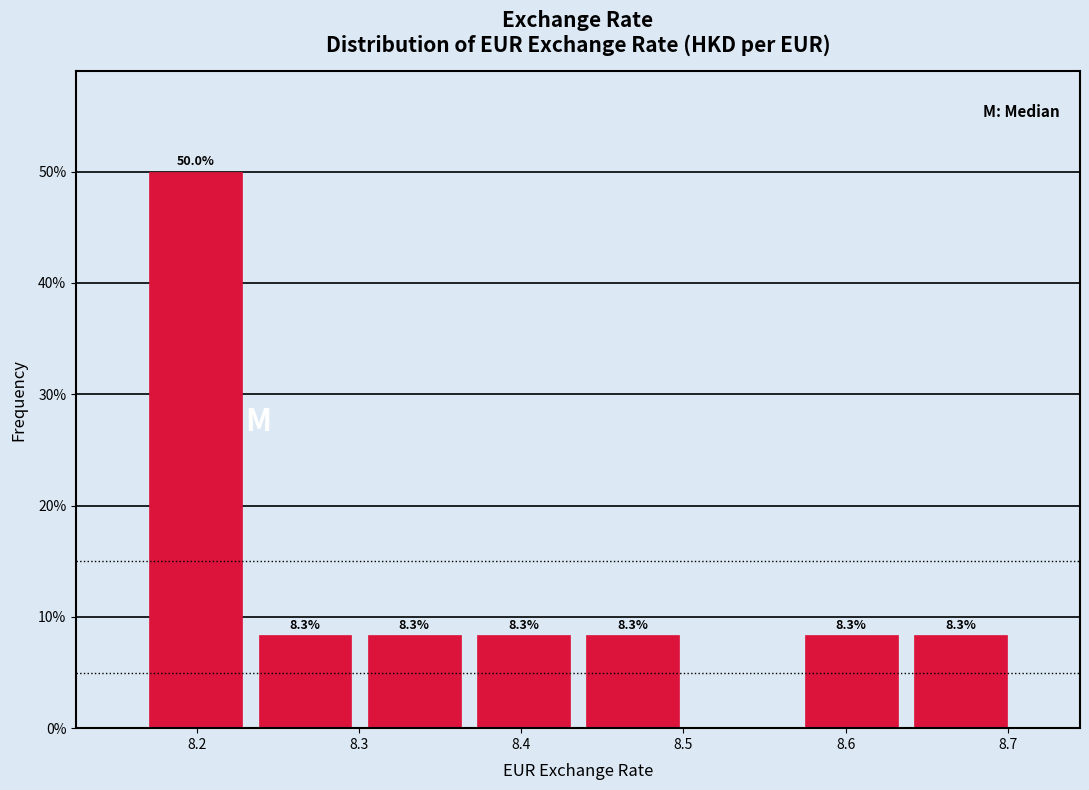

Which range on the x-axis has the tallest bar?

8.17 to 8.23